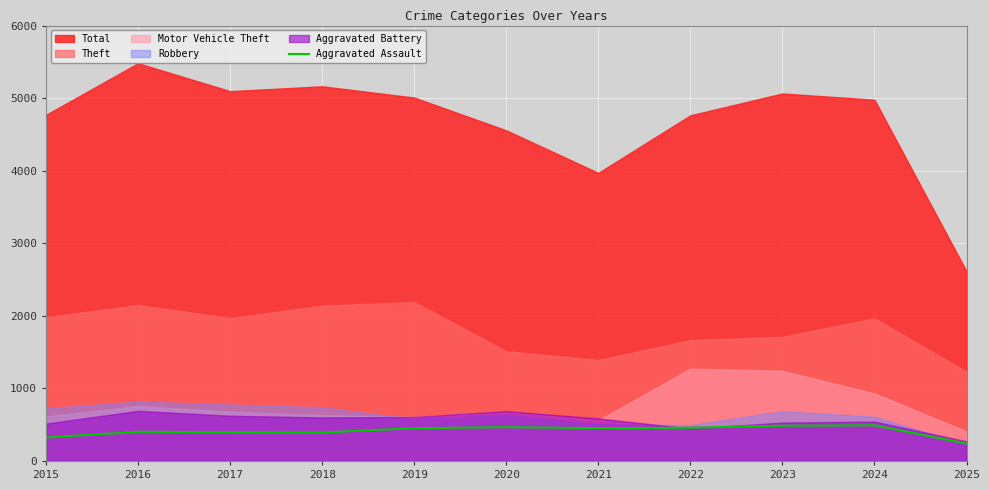

Which has a higher value, 2025 or 2019?

2019